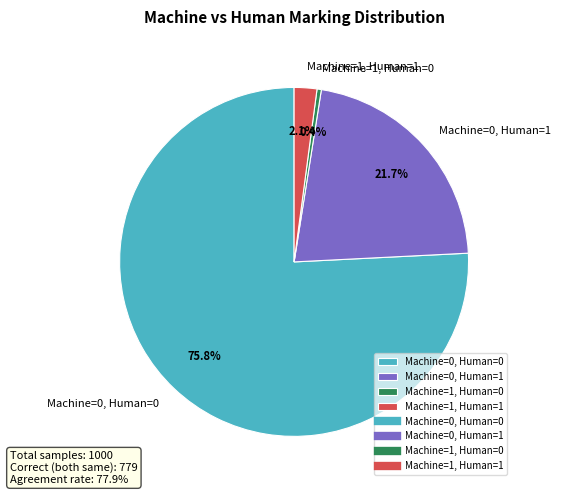

What is the largest slice in the pie chart?

Machine=0, Human=0